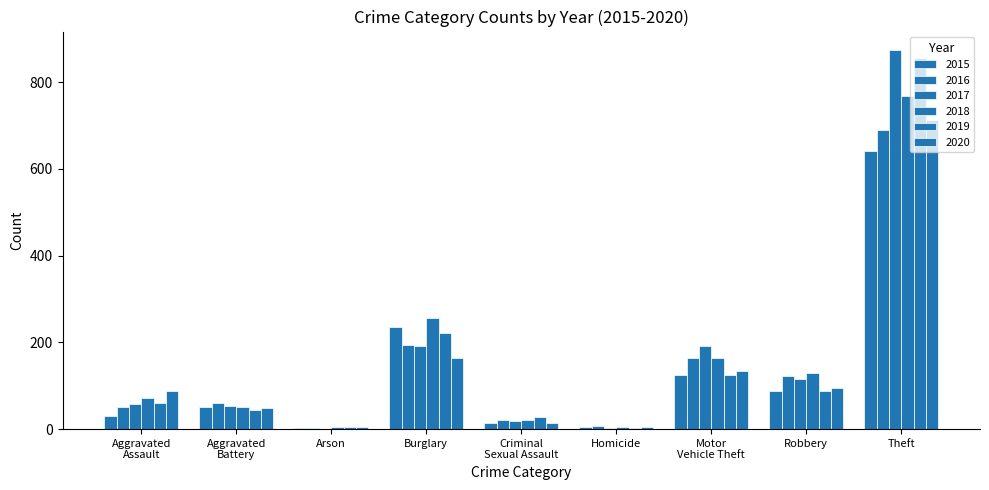

How many groups of bars are there?

9